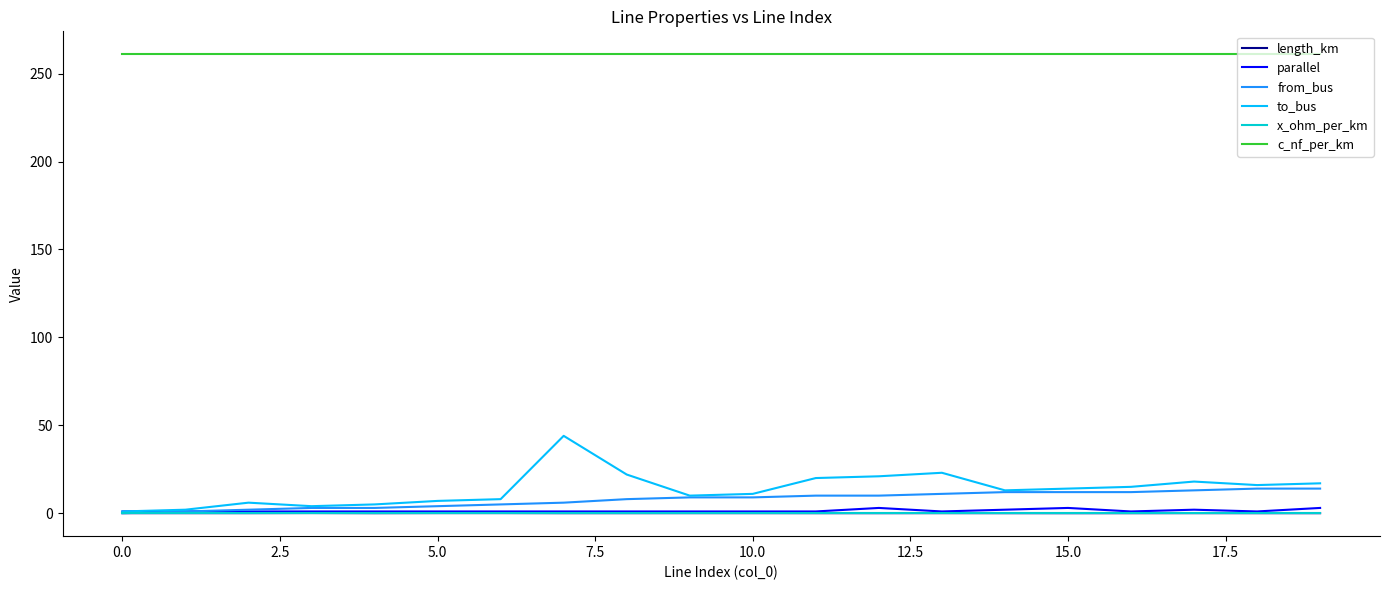

Which series has the widest spread of values?

to_bus